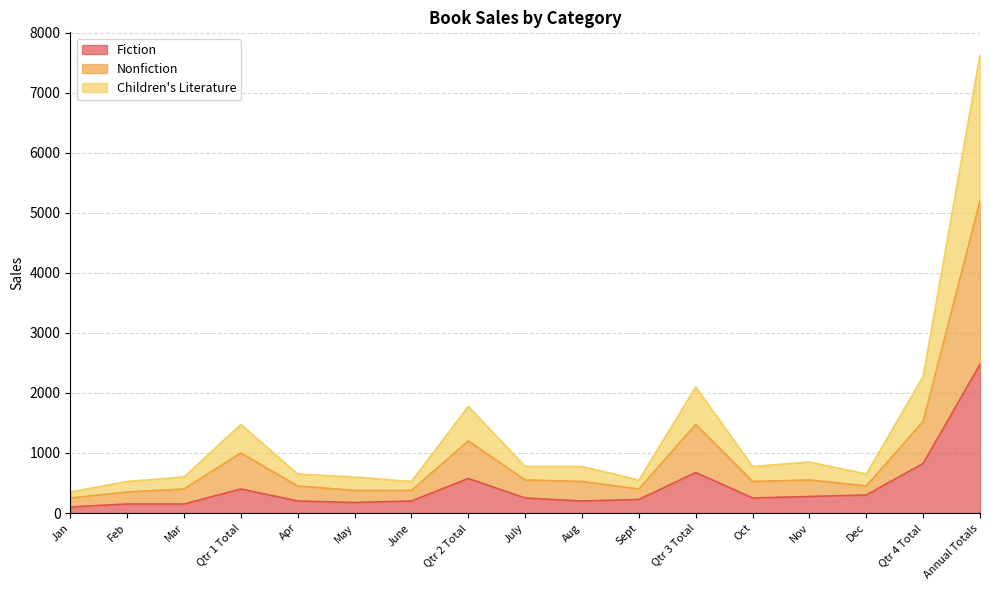

Does the chart have visible grid lines?

Yes